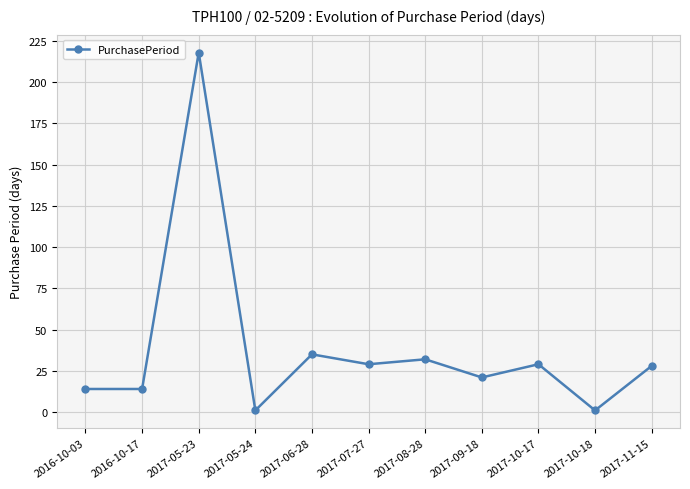

What is the minimum value shown in the chart?

1